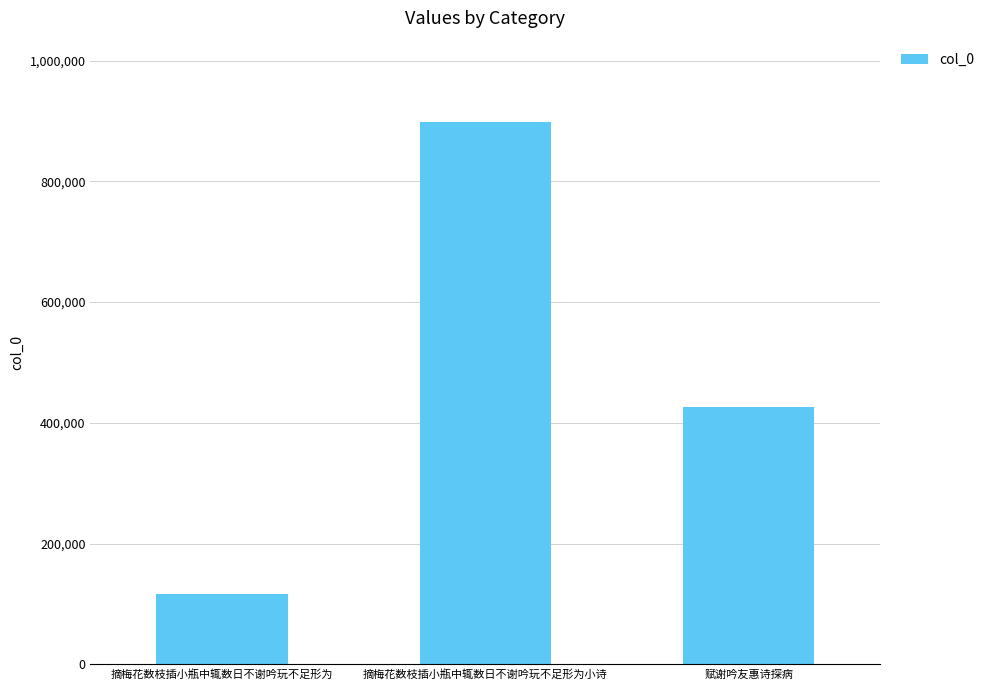

Which label corresponds to the smallest value in the chart?

摘梅花数枝插小瓶中辄数日不谢吟玩不足形为